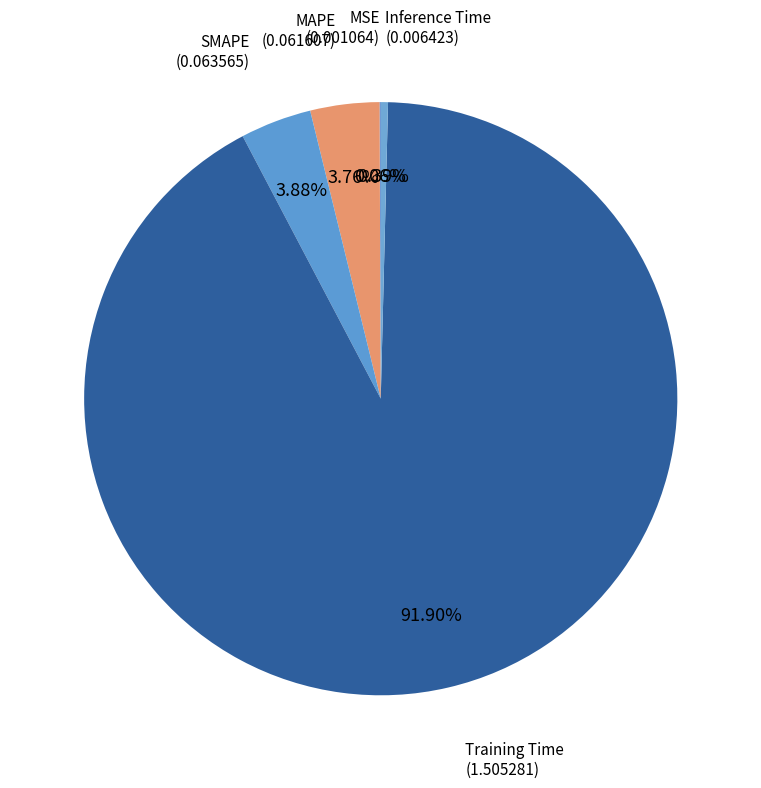

Does Training Time represent more than half of the total?

Yes